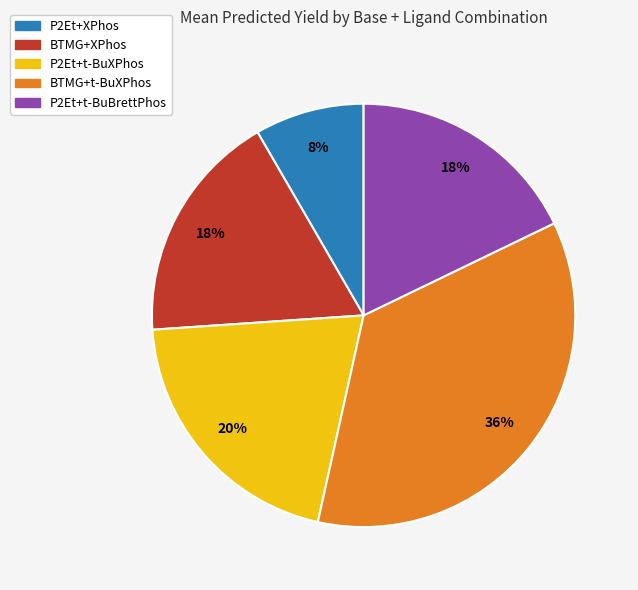

Is there a majority slice in this chart?

No